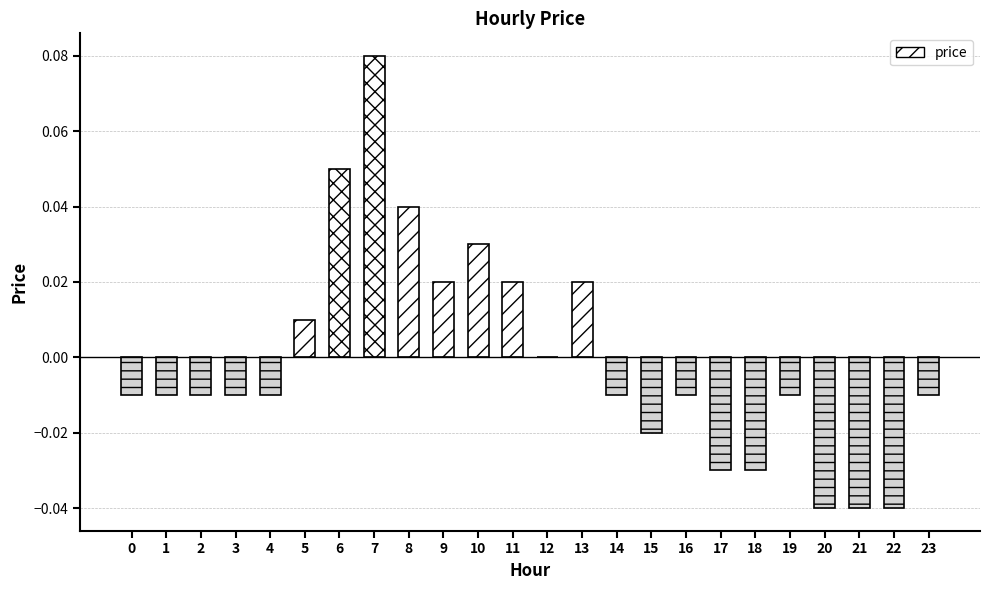

Count the number of values greater than 0.

8